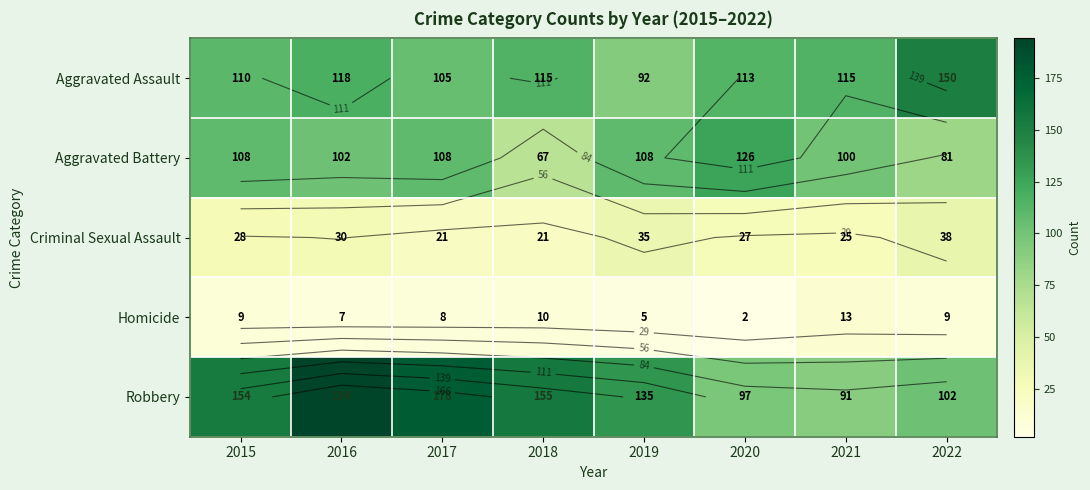

At which category is the sum across all series the highest?

2016